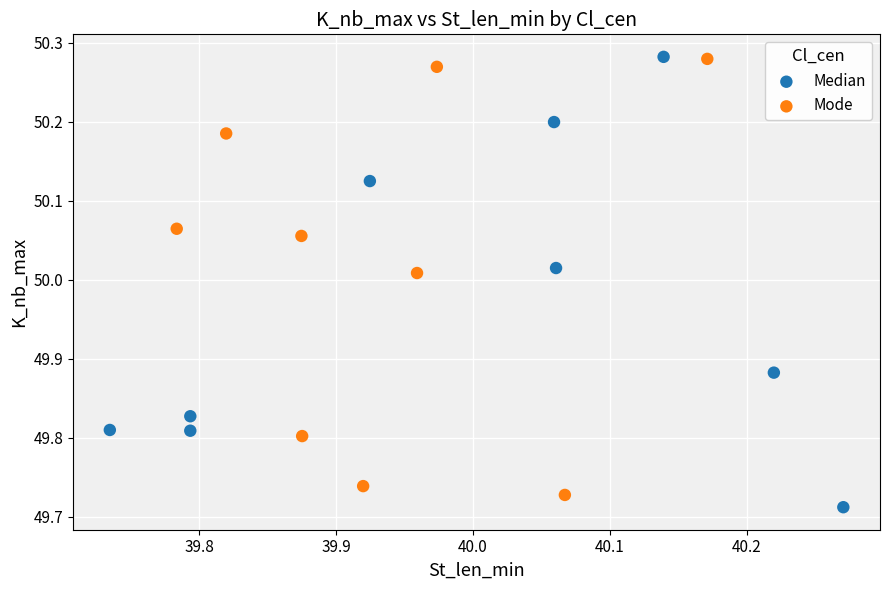

Which series reaches the minimum Y coordinate?

Median